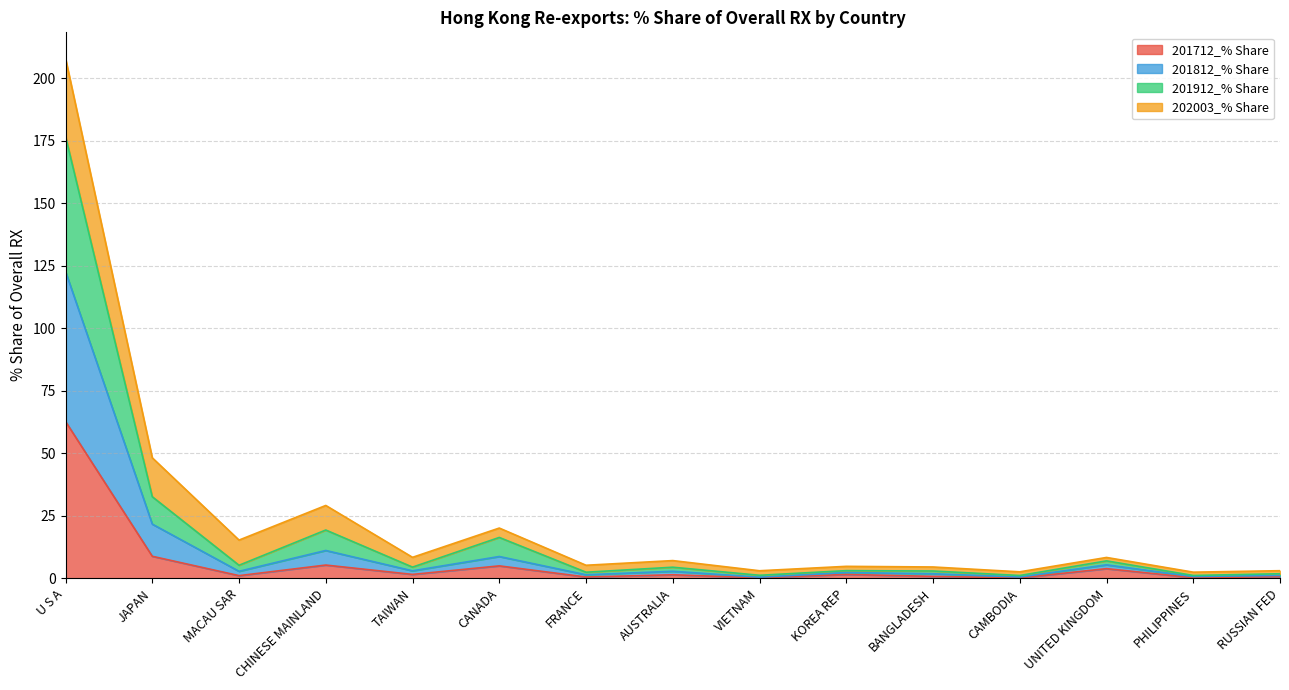

What is the label of the 15th point from the left?

RUSSIAN FED